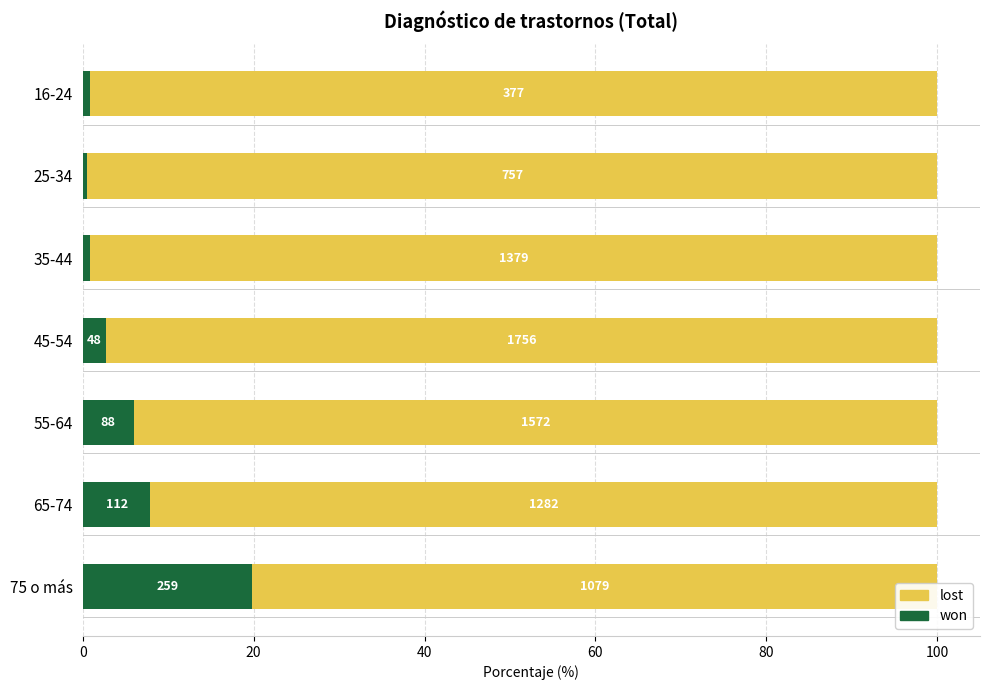

Which series changed the most between 16-24 and 75 o más?

lost